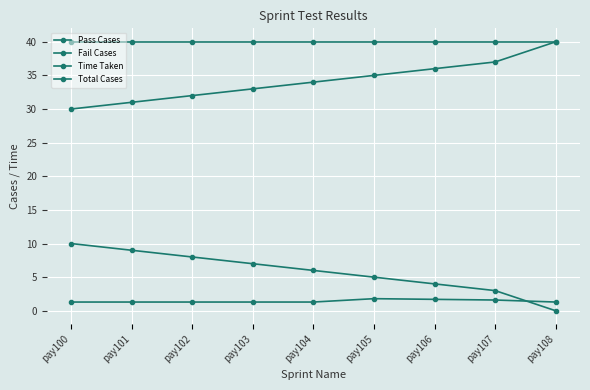

What is the average value of the Time Taken series?

1.4